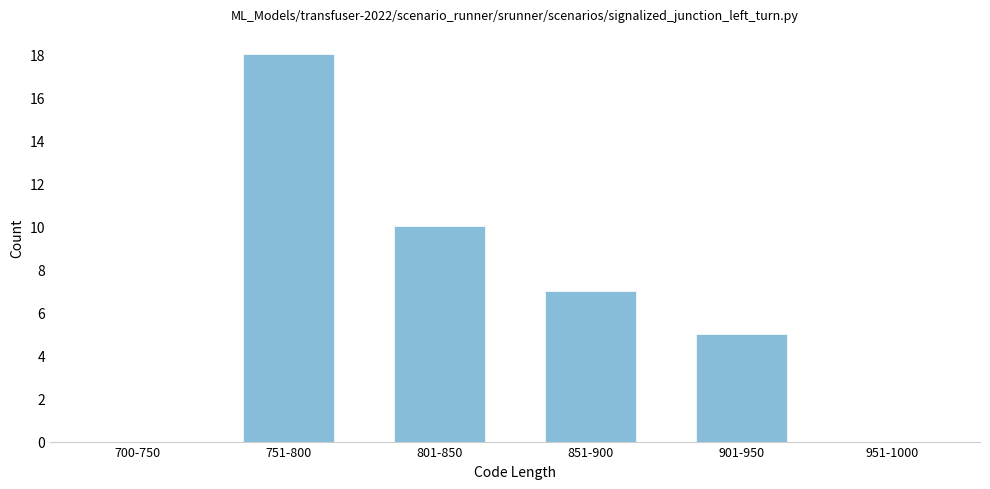

Reading left to right, extract all data points from this chart.

700-750=0	751-800=18	801-850=10	851-900=7	901-950=5	951-1000=0